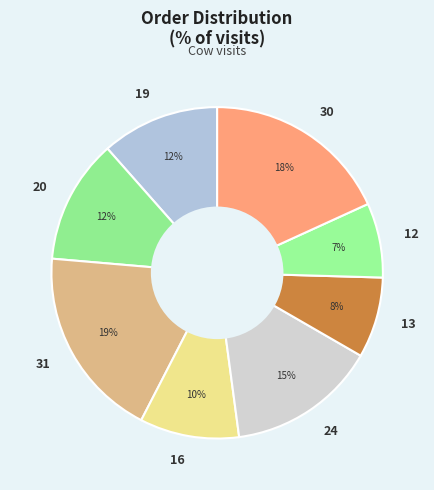

Do 20 and 13 together represent more than half of the pie?

No